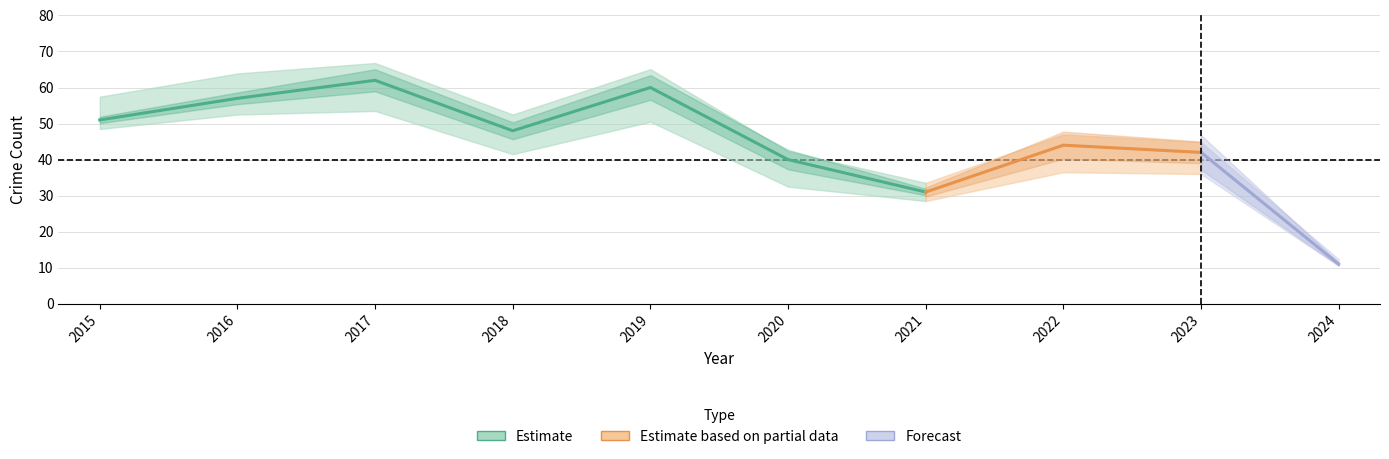

The value of Total at 2022 is 44. True or false?

True